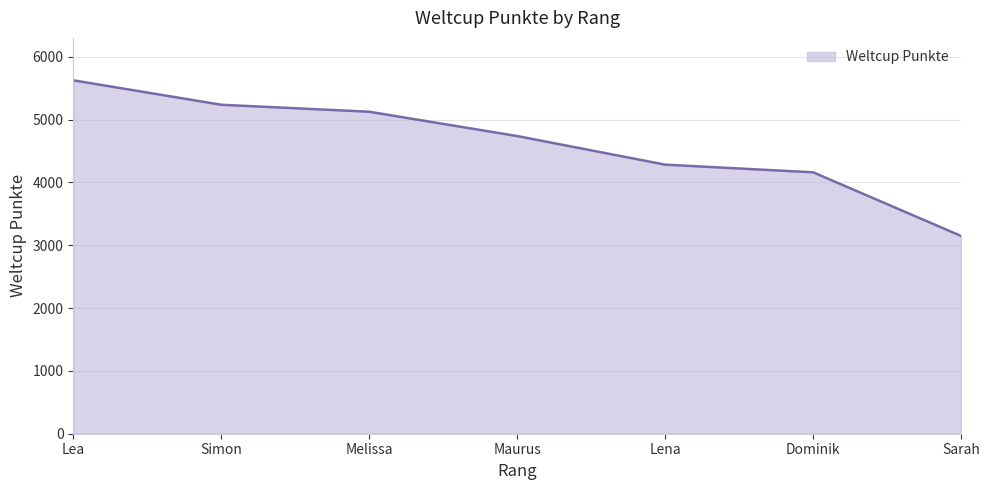

Reading right to left, transcribe all the data shown in this chart.

3147	4160	4282	4737	5124	5235	5624